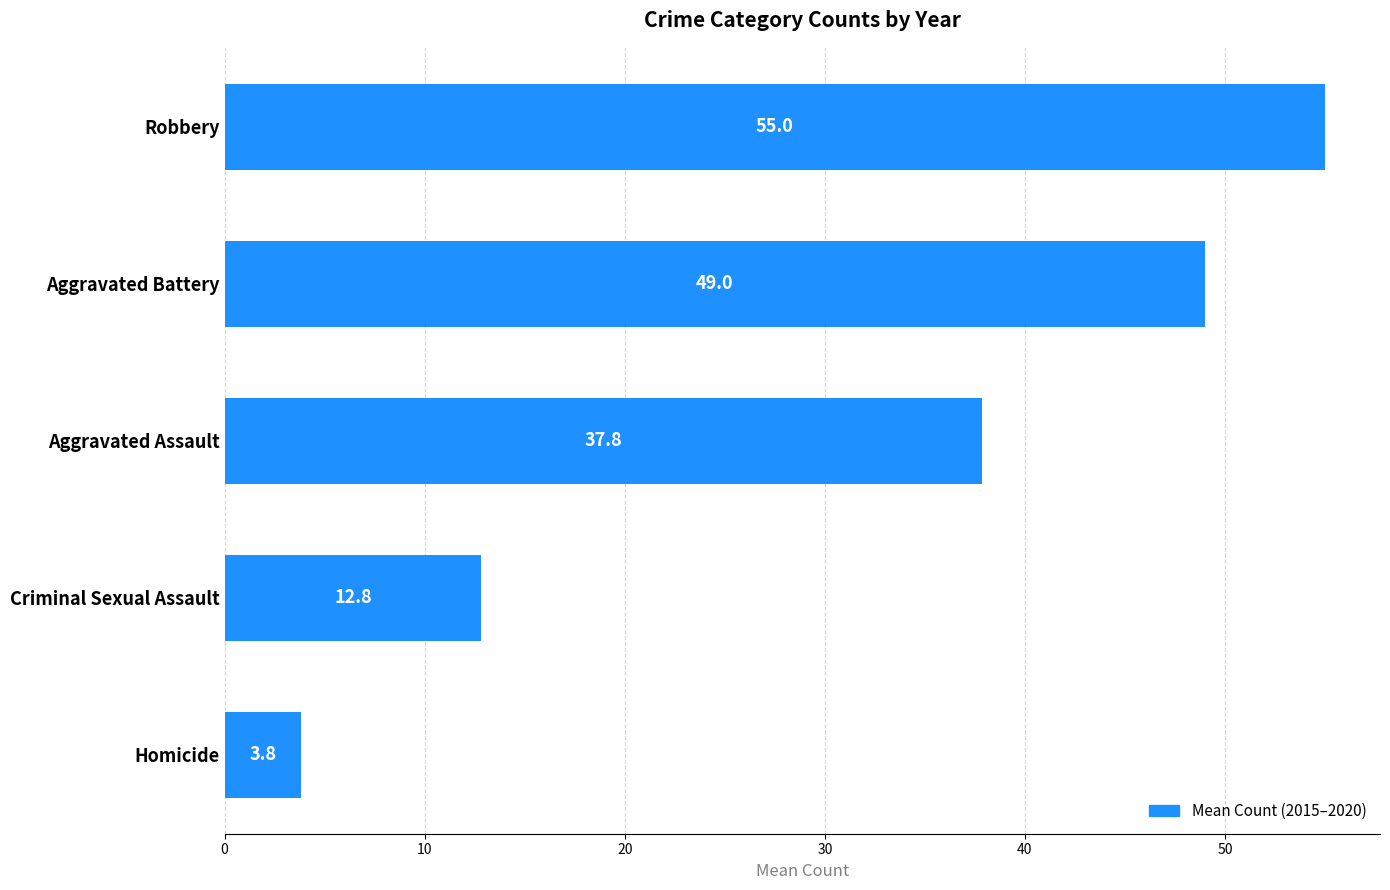

What is the label of the 2nd bar from the top?

Aggravated Battery